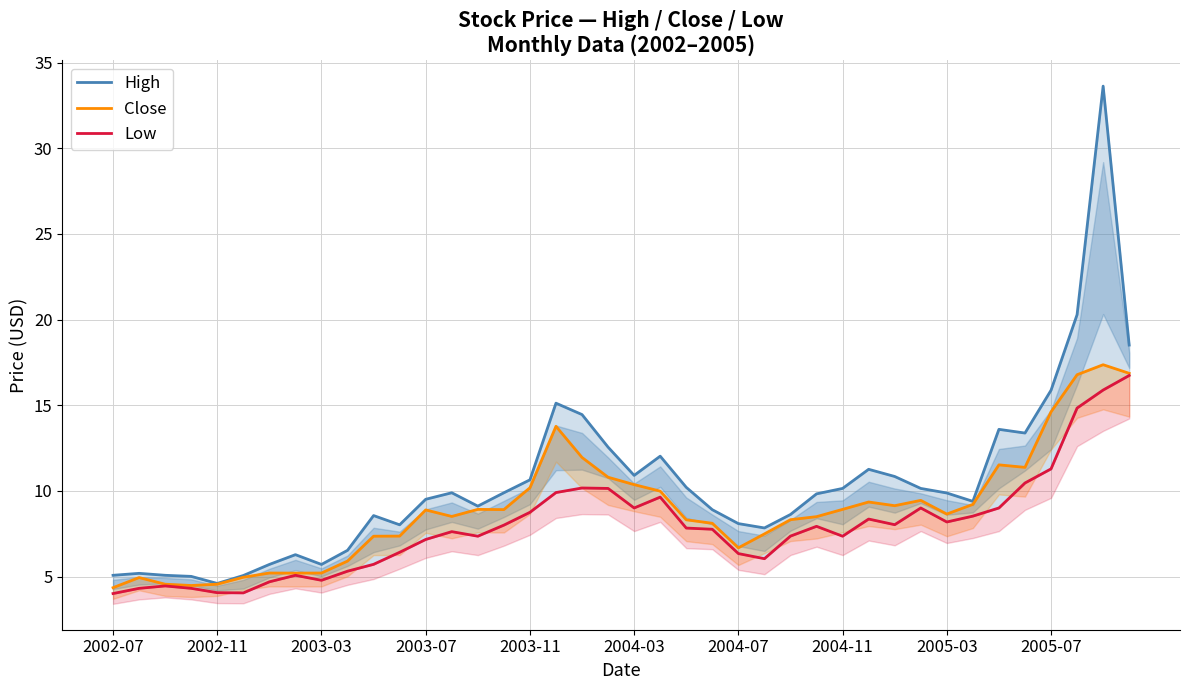

What are all the series names shown in the legend?

High, Close, Low